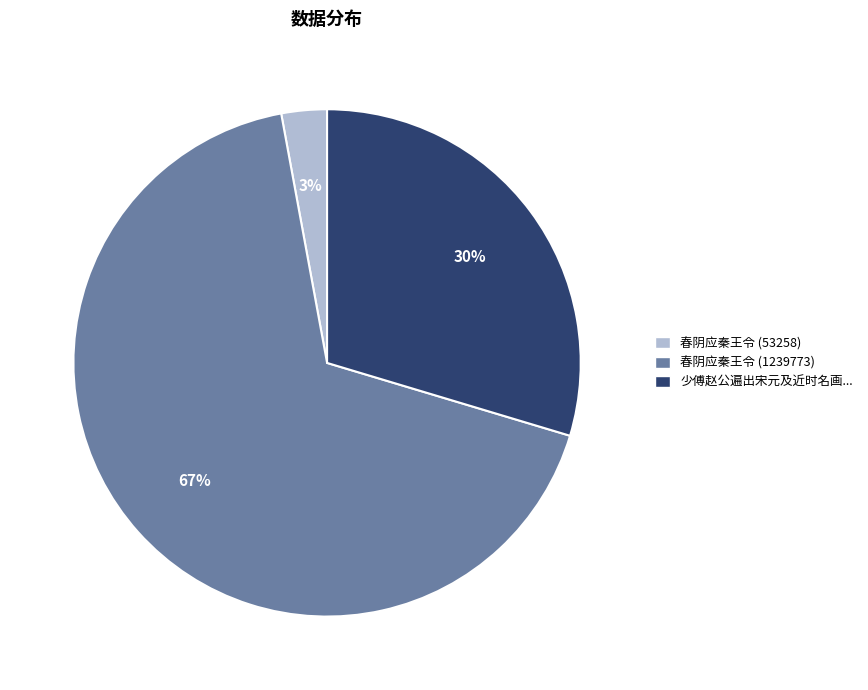

True or false: 春阴应秦王令 (53258) accounts for 9% of the total.

False